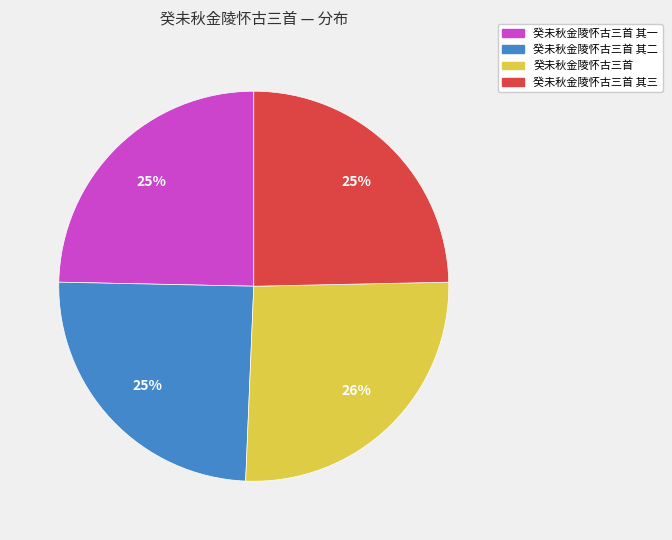

Which has a higher value, 癸未秋金陵怀古三首 其一 or 癸未秋金陵怀古三首?

癸未秋金陵怀古三首